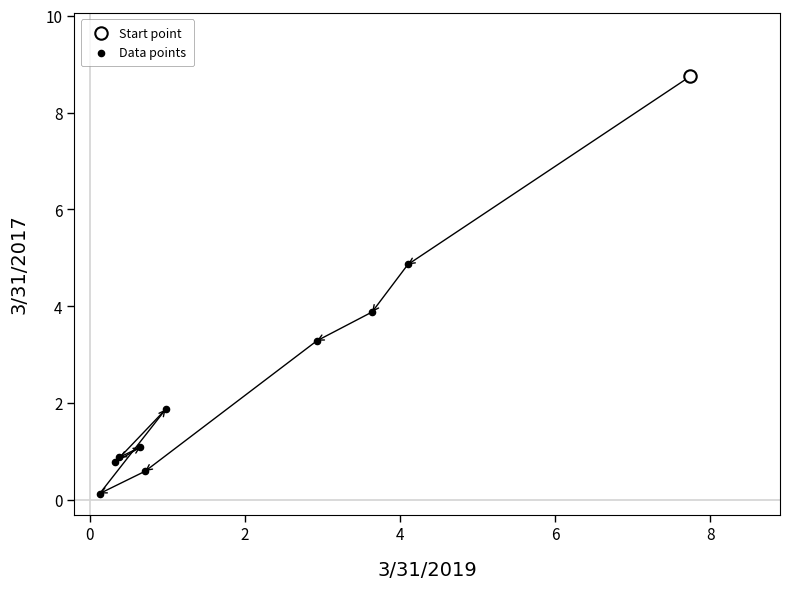

What are all the series names shown in the legend?

Start point, Data points